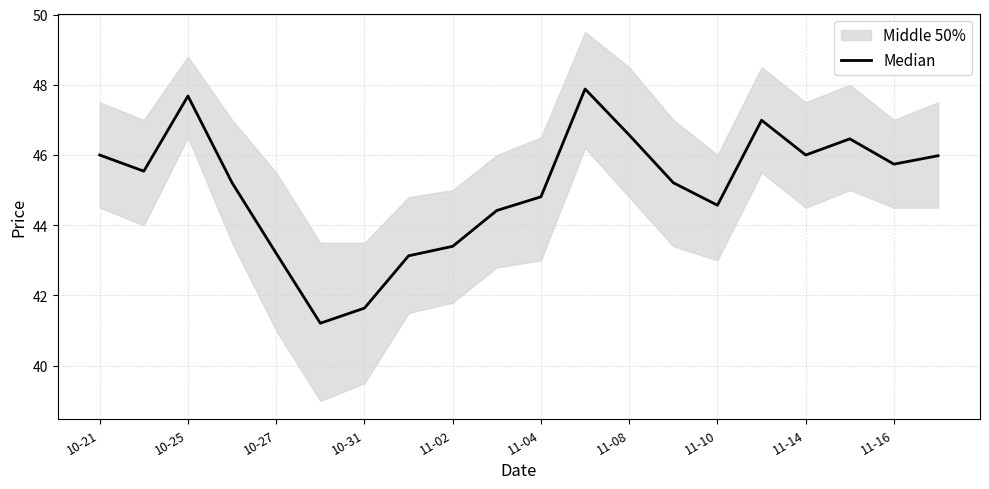

Approximately how many times larger is the value at 10-27 compared to 11-04?

1.0